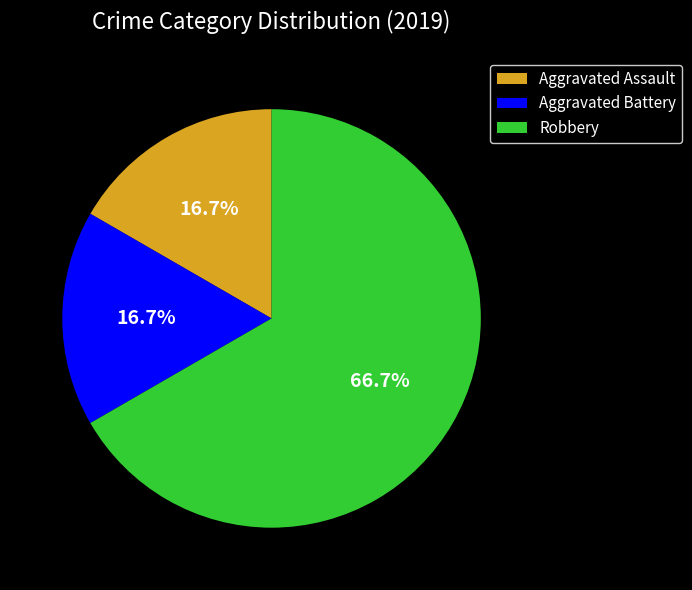

To the nearest percent, what is the average slice percentage?

33%